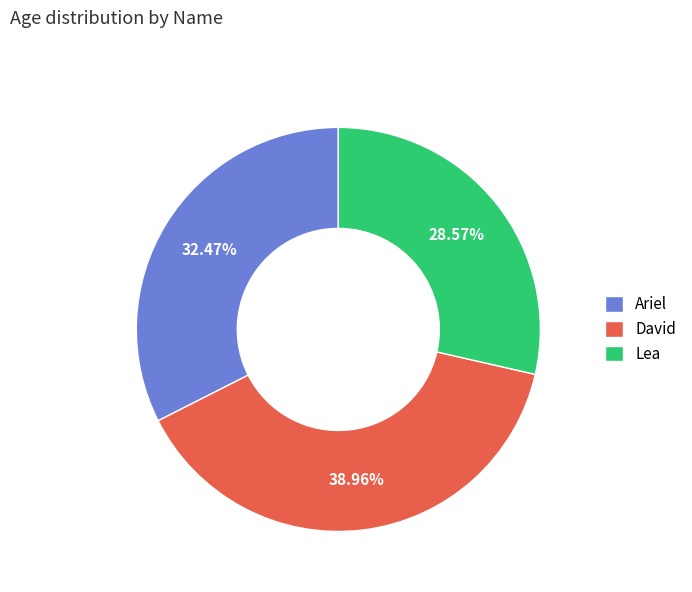

Count the number of slices in the pie.

3